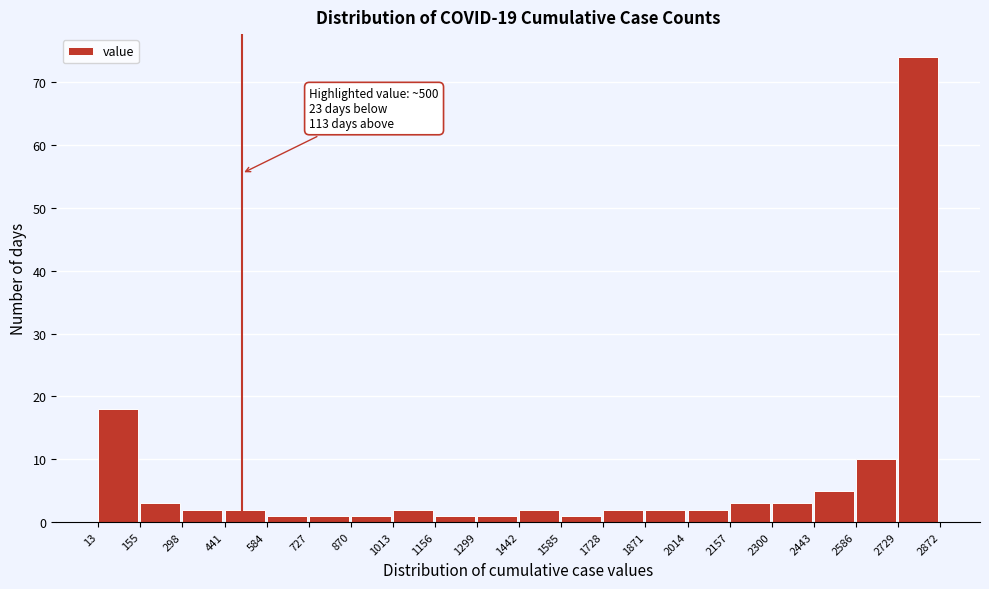

Over which range of the x-axis is the bar tallest?

2729 to 2872